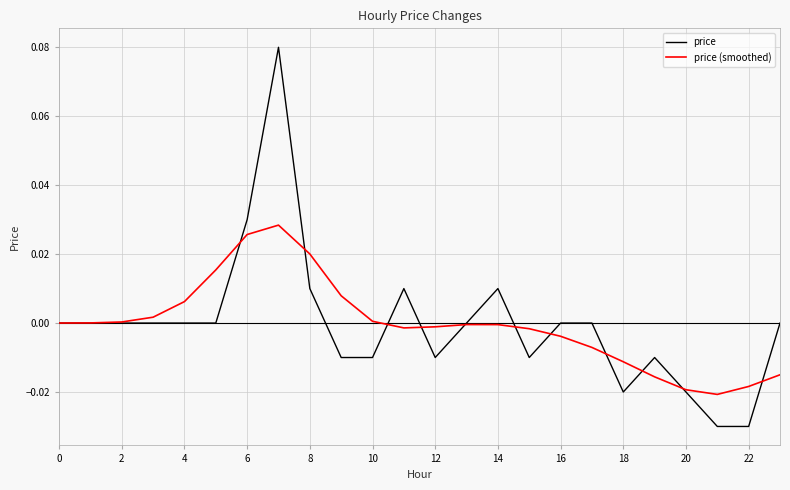

List the series in order of their peak value, lowest first.

price (smoothed), price